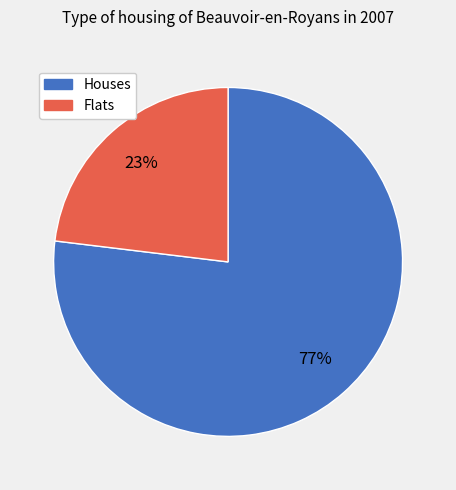

Is there any slice that represents more than half of the pie?

Yes